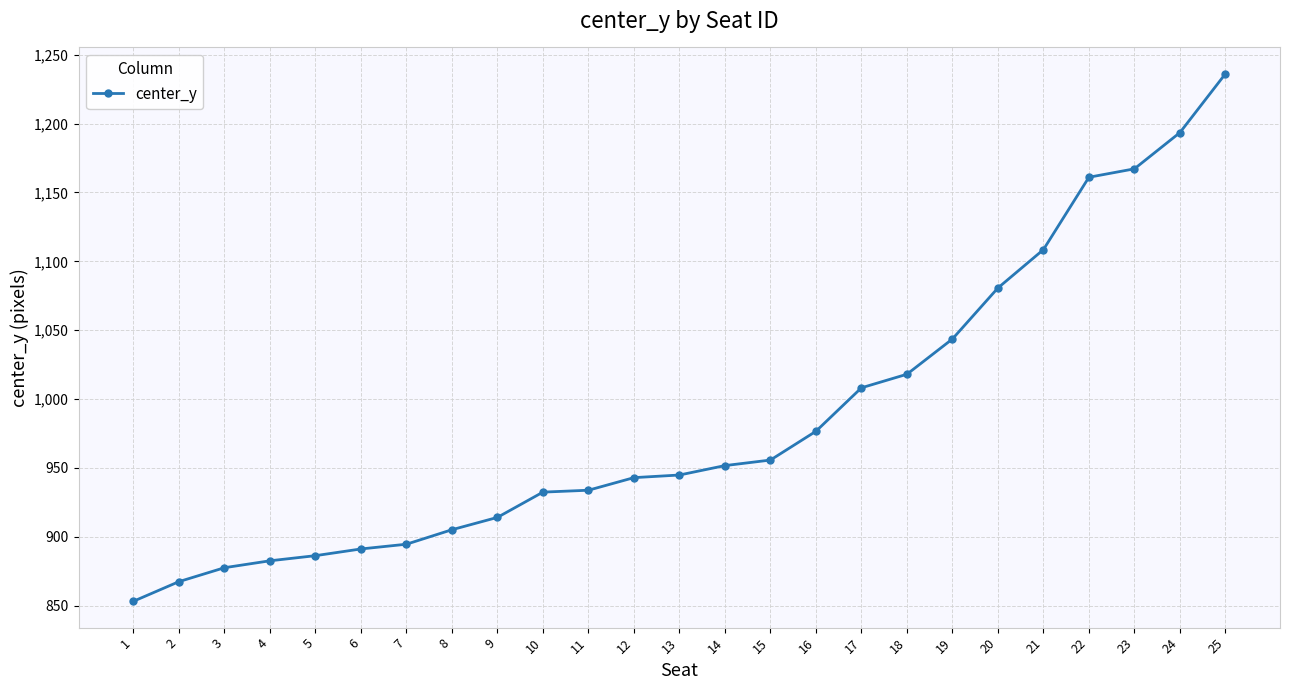

Approximately how many times larger is the value at 16 compared to 9?

1.1